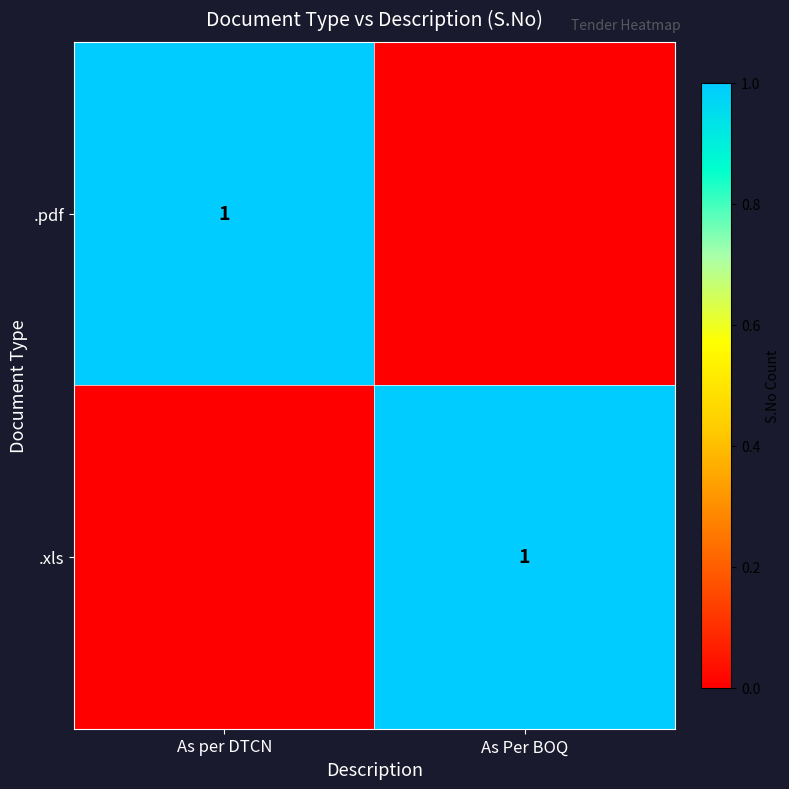

At which category does the chart reach its peak across all series?

As per DTCN